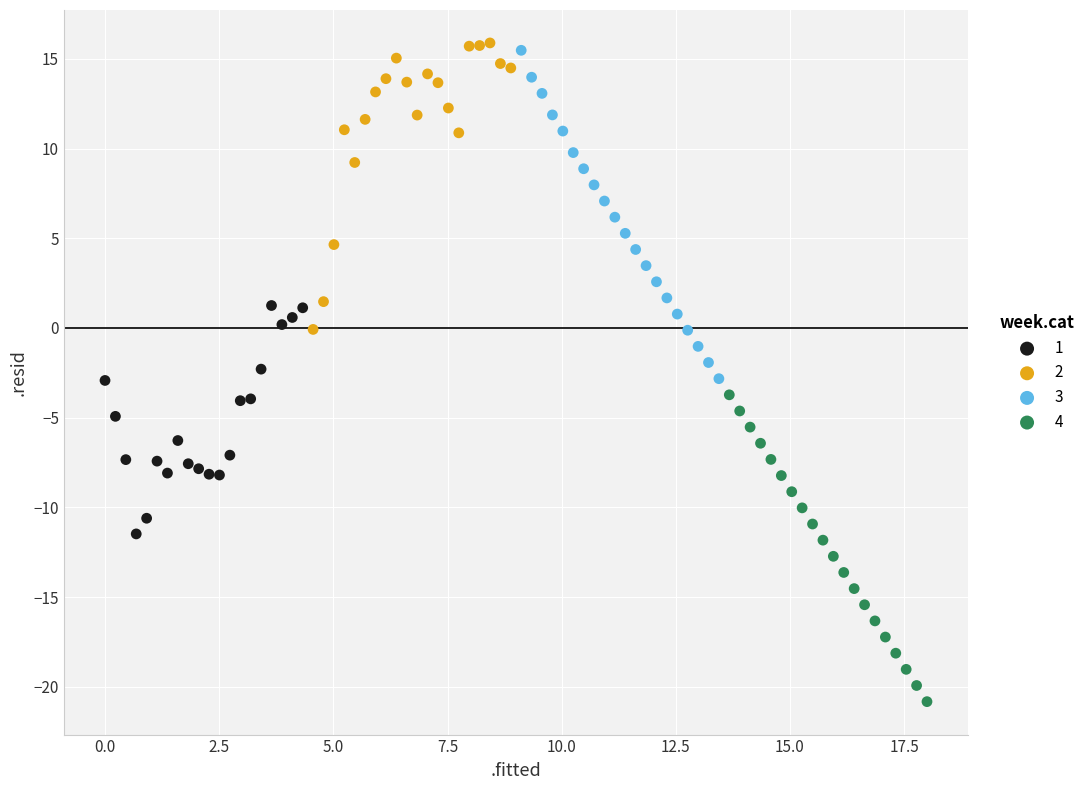

Which series reaches the maximum Y coordinate?

2